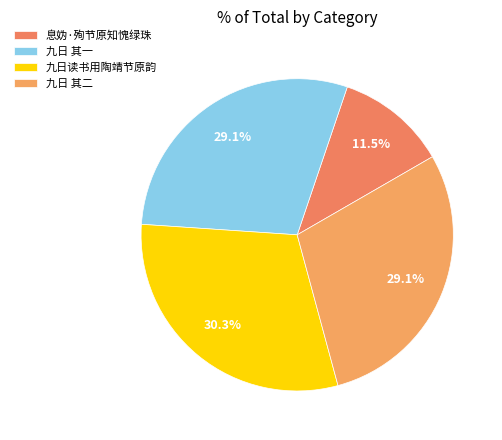

To the nearest percent, what portion does 息妫·殉节原知愧绿珠 represent?

11%